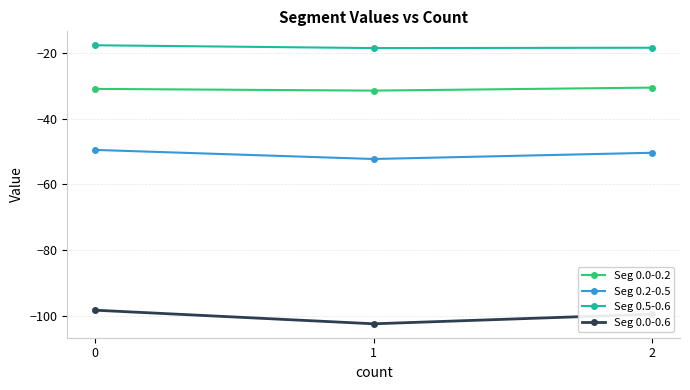

How many values in the Seg 0.2-0.5 series exceed -50?

1